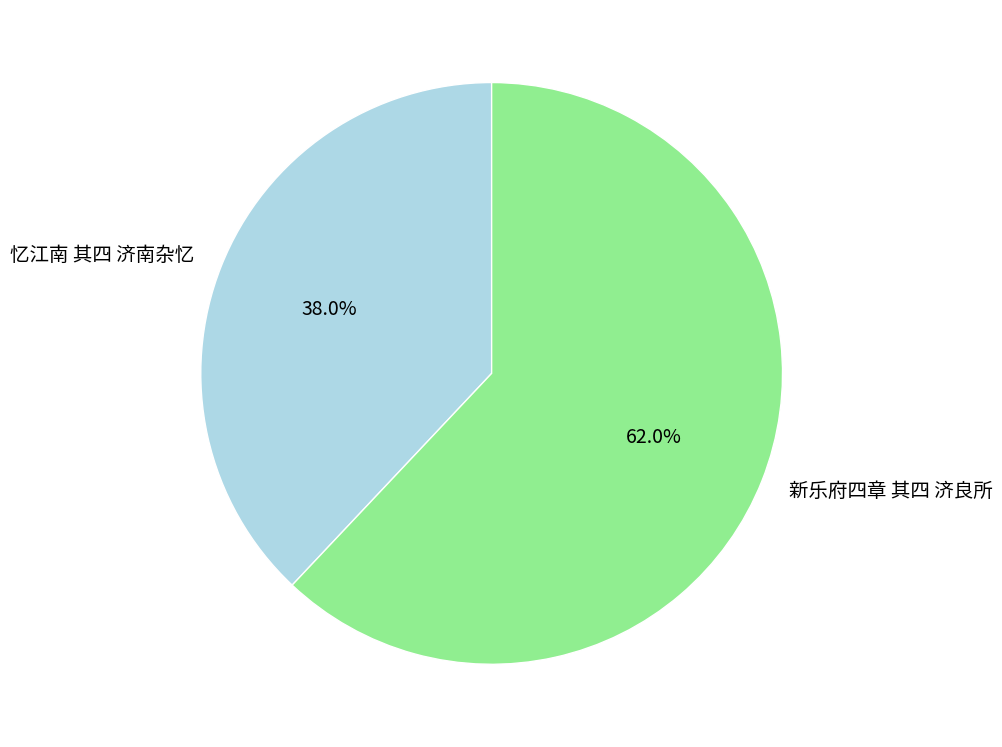

Count the number of slices in the pie.

2